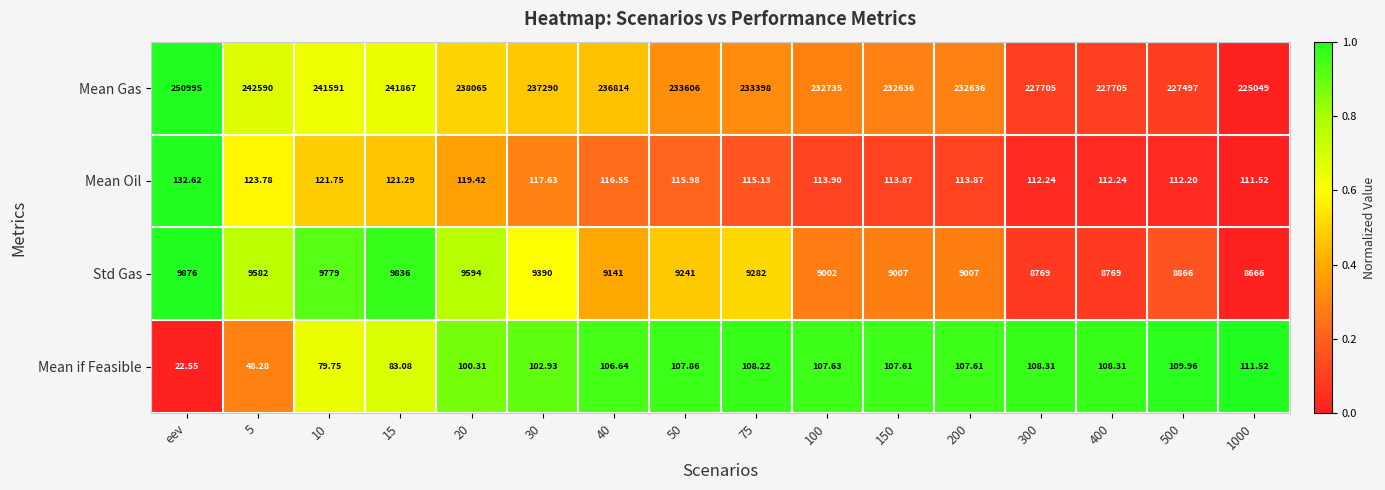

Rank the series by their maximum value, from lowest to highest.

Mean if Feasible, Mean Oil, Std Gas, Mean Gas